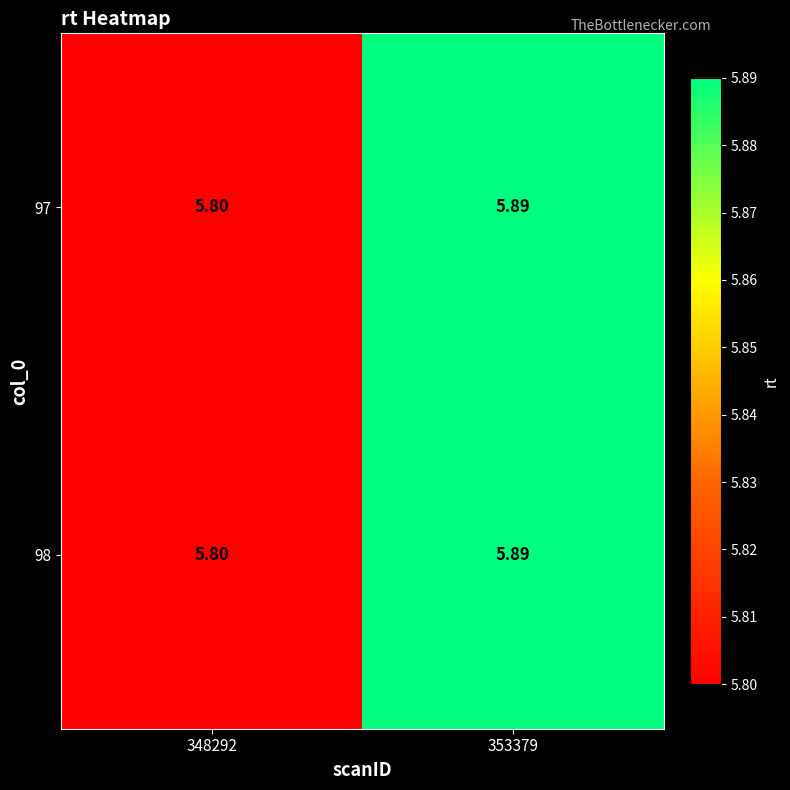

Is the value of 98 at 353379 greater than the value of 97 at 348292?

Yes